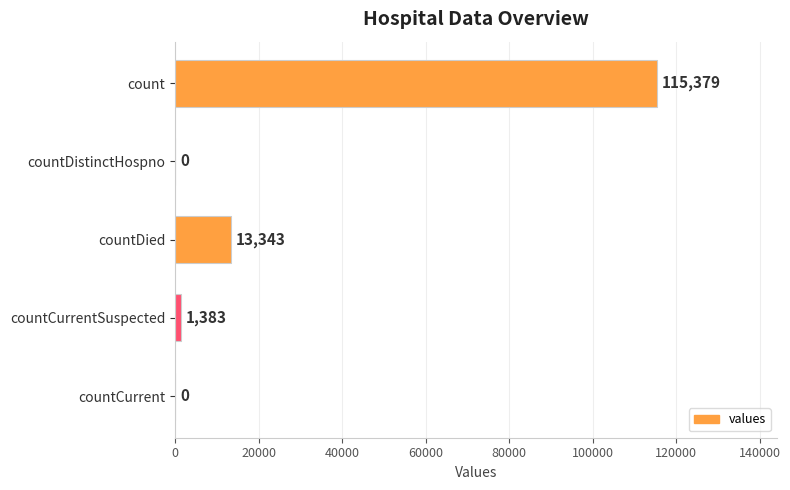

How many categories are shown in the chart?

5